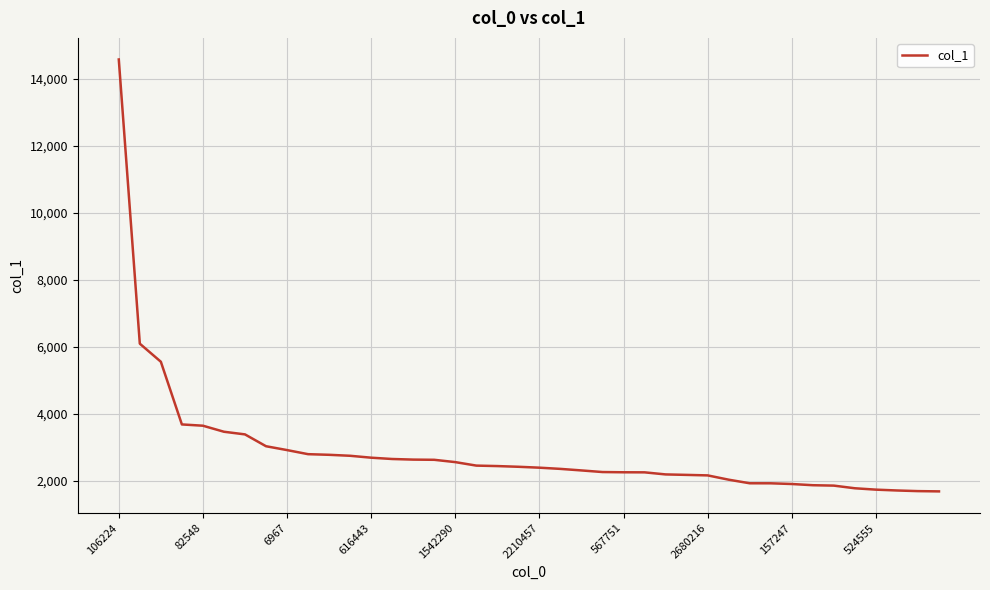

What is the difference between the second highest and minimum values?

4406